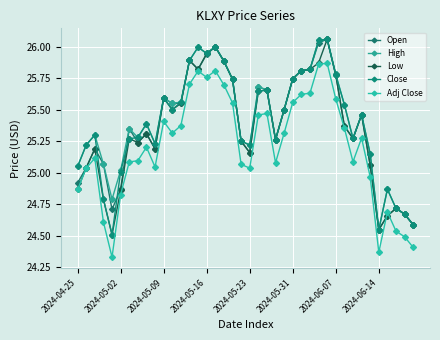

True or false: High and Adj Close intersect in this chart.

False